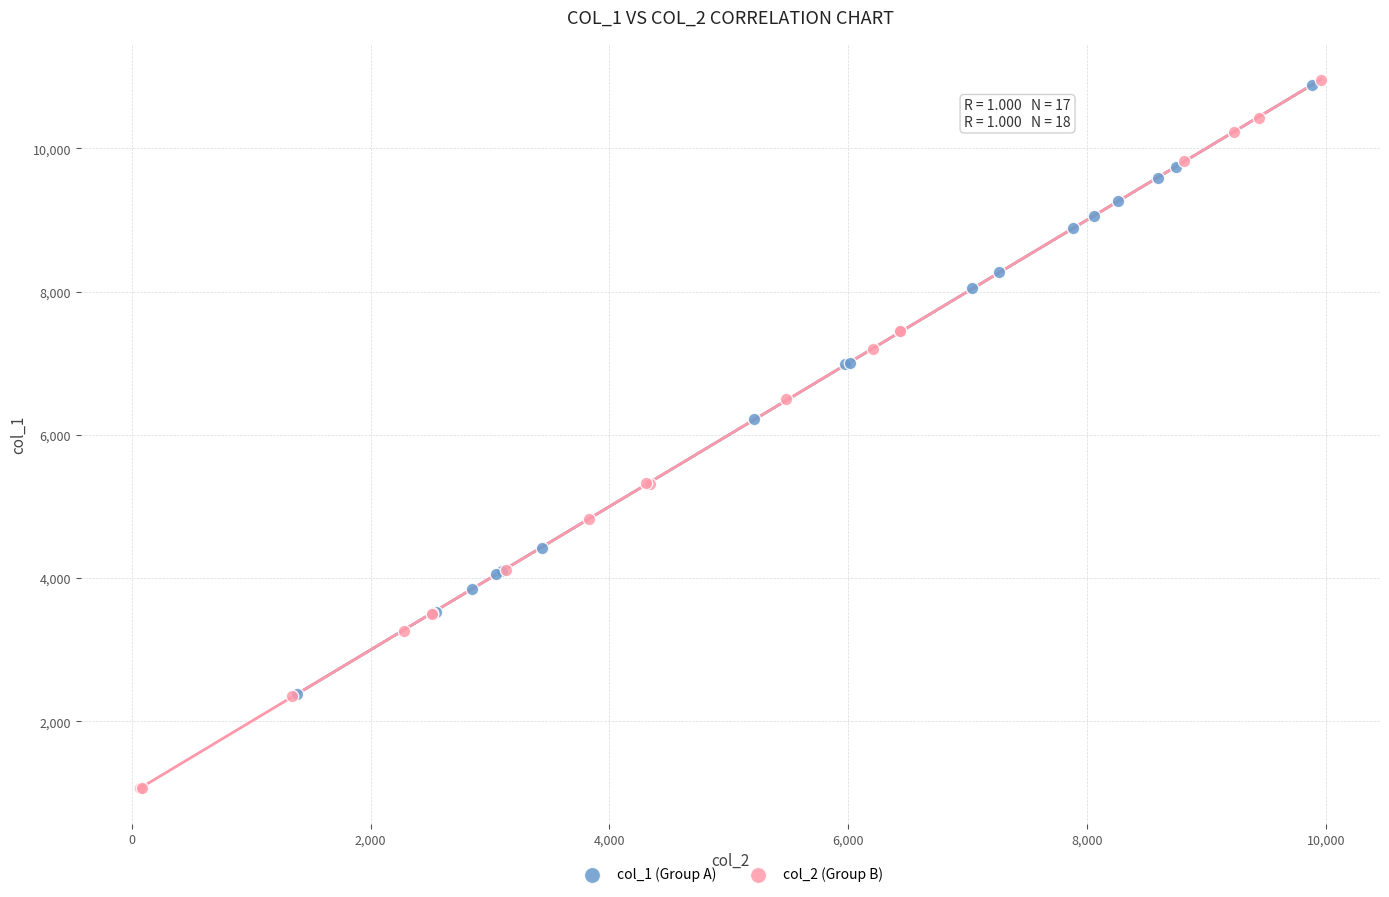

Which series has the largest Y range (max minus min)?

col_2 (Group B)